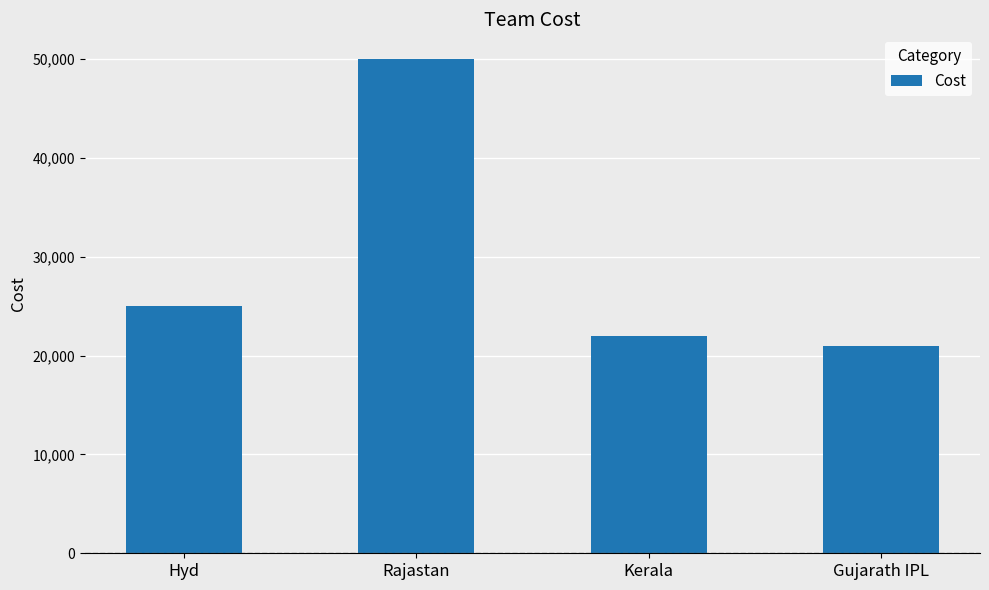

Reading left to right, what are all the values shown in this chart?

25000	50000	22000	21000